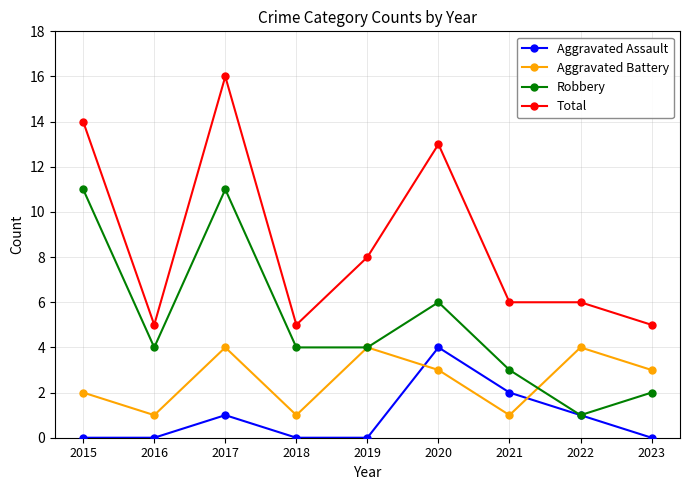

Count the Aggravated Assault values in the range 0 to 1.

7